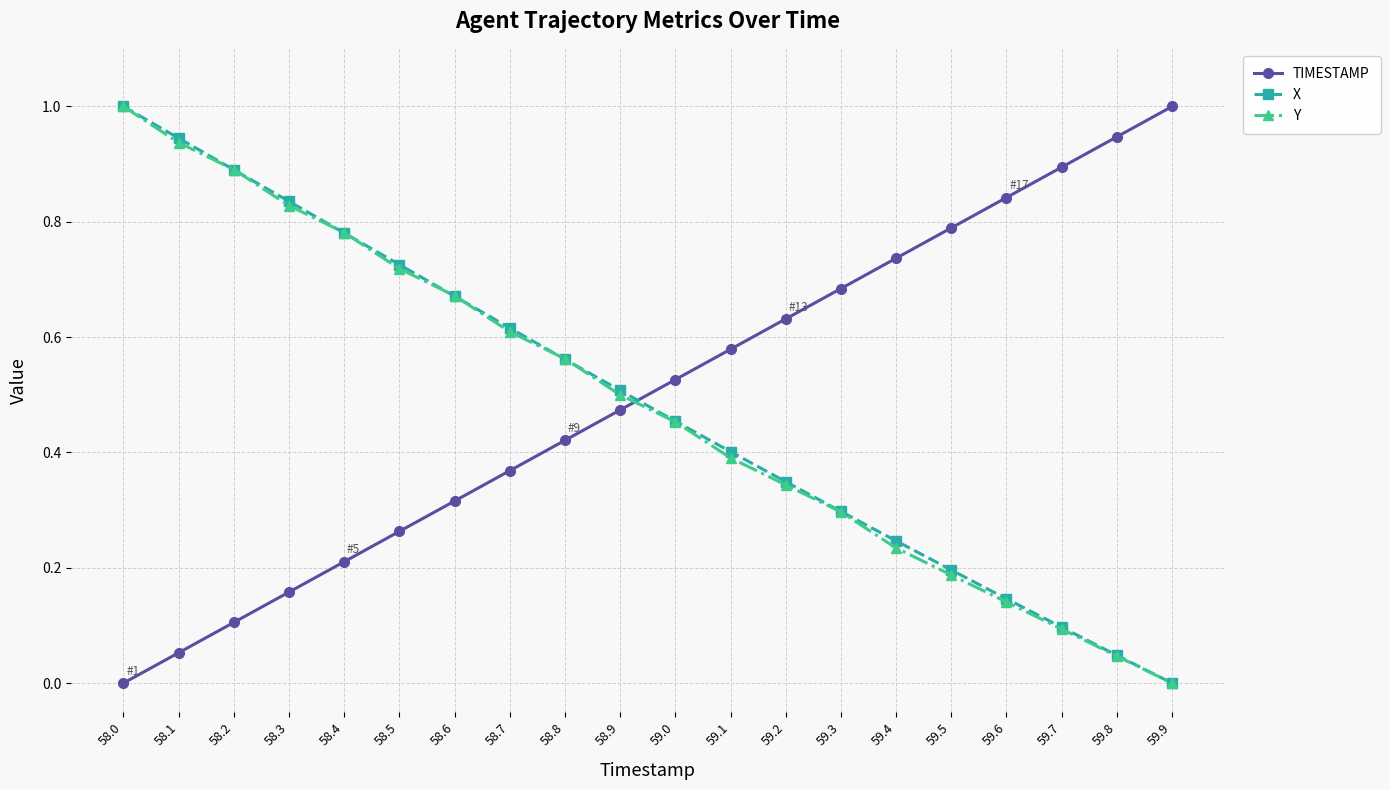

True or false: X and TIMESTAMP cross at least once.

True